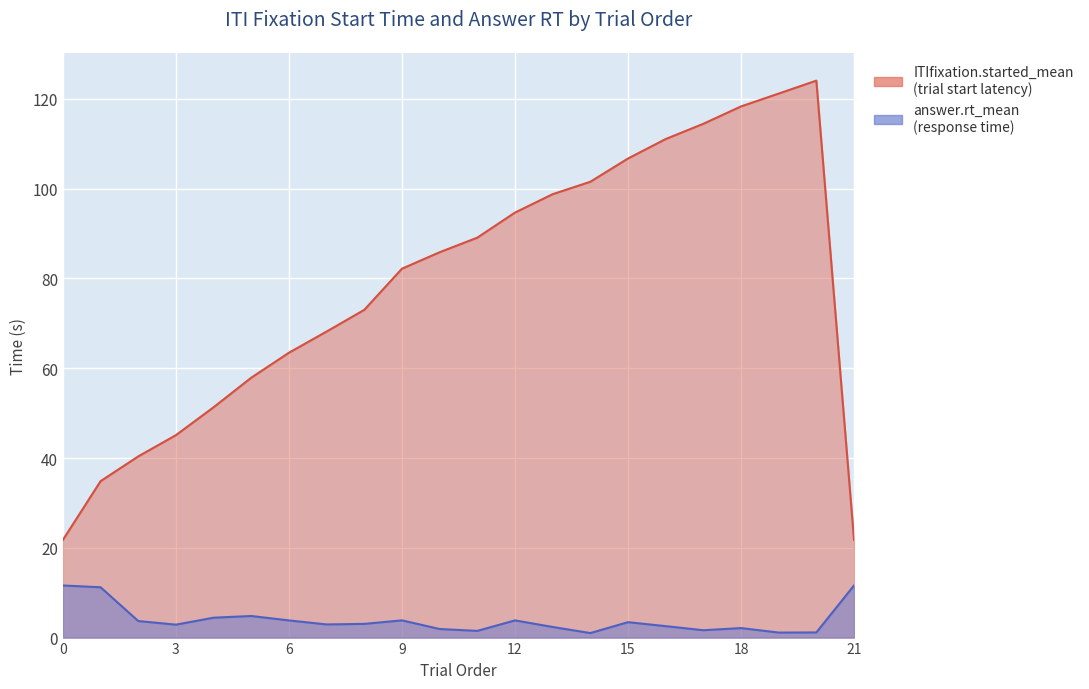

Reading left to right, what are all the values shown in this chart?

ITIfixation.started_mean: 0=21.8	1=34.9	2=40.4	3=45.1	4=51.3	5=57.9	6=63.5	7=68.2	8=73.0	9=82.2	10=85.9	11=89.1	12=94.7	13=98.8	14=101.6	15=106.7	16=111.1	17=114.5	18=118.3	19=121.2	20=124.1	21=21.8
answer.rt_mean: 0=11.6	1=11.2	2=3.7	3=2.9	4=4.4	5=4.8	6=3.8	7=2.9	8=3.1	9=3.8	10=1.9	11=1.5	12=3.8	13=2.4	14=1.0	15=3.4	16=2.5	17=1.6	18=2.1	19=1.1	20=1.1	21=11.6